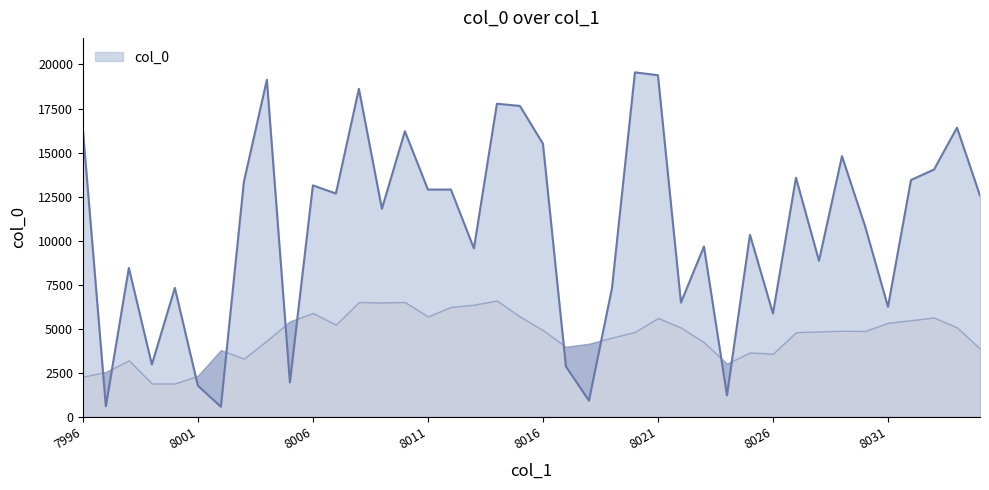

Is it true that the value at 8027 is 13571?

True